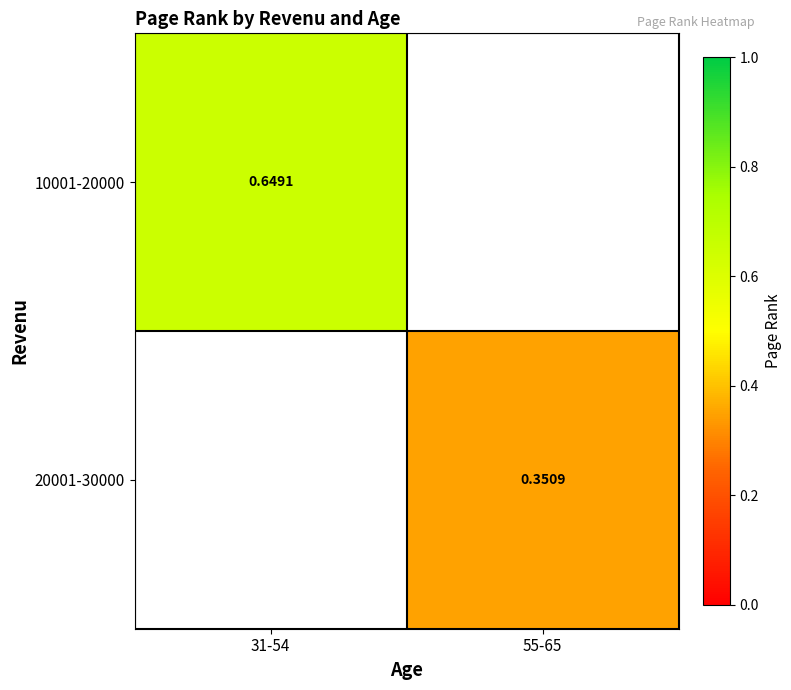

Is the value of 20001-30000 at 55-65 greater than the value of 10001-20000 at 31-54?

No